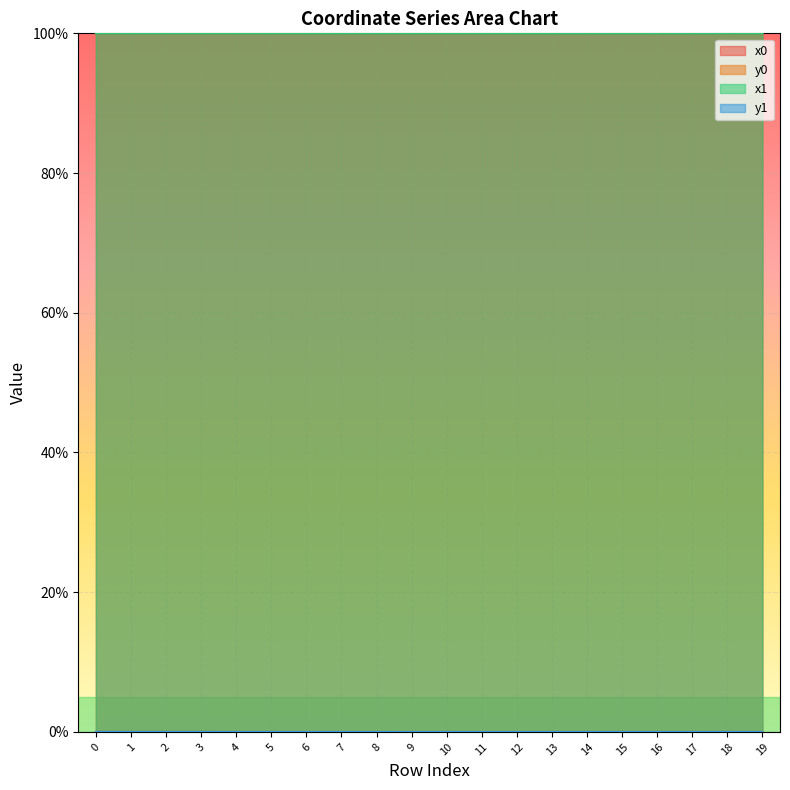

Reading left to right, what are all the values shown in this chart?

x0: 100.0	100.0	100.0	100.0	100.0	100.0	100.0	100.0	100.0	100.0	100.0	100.0	100.0	100.0	100.0	100.0	100.0	100.0	100.0	100.0
y0: 0.0	0.0	0.0	0.0	0.0	0.0	0.0	0.0	0.0	0.0	0.0	0.0	0.0	0.0	0.0	0.0	0.0	0.0	0.0	0.0
x1: 100.0	100.0	100.0	100.0	100.0	100.0	100.0	100.0	100.0	100.0	100.0	100.0	100.0	100.0	100.0	100.0	100.0	100.0	100.0	100.0
y1: 0.0	0.0	0.0	0.0	0.0	0.0	0.0	0.0	0.0	0.0	0.0	0.0	0.0	0.0	0.0	0.0	0.0	0.0	0.0	0.0